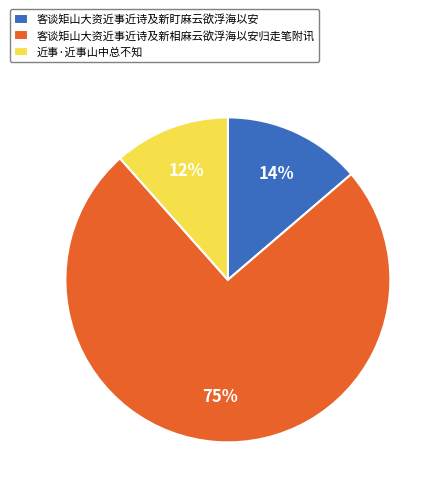

How many slices are in this pie chart?

3